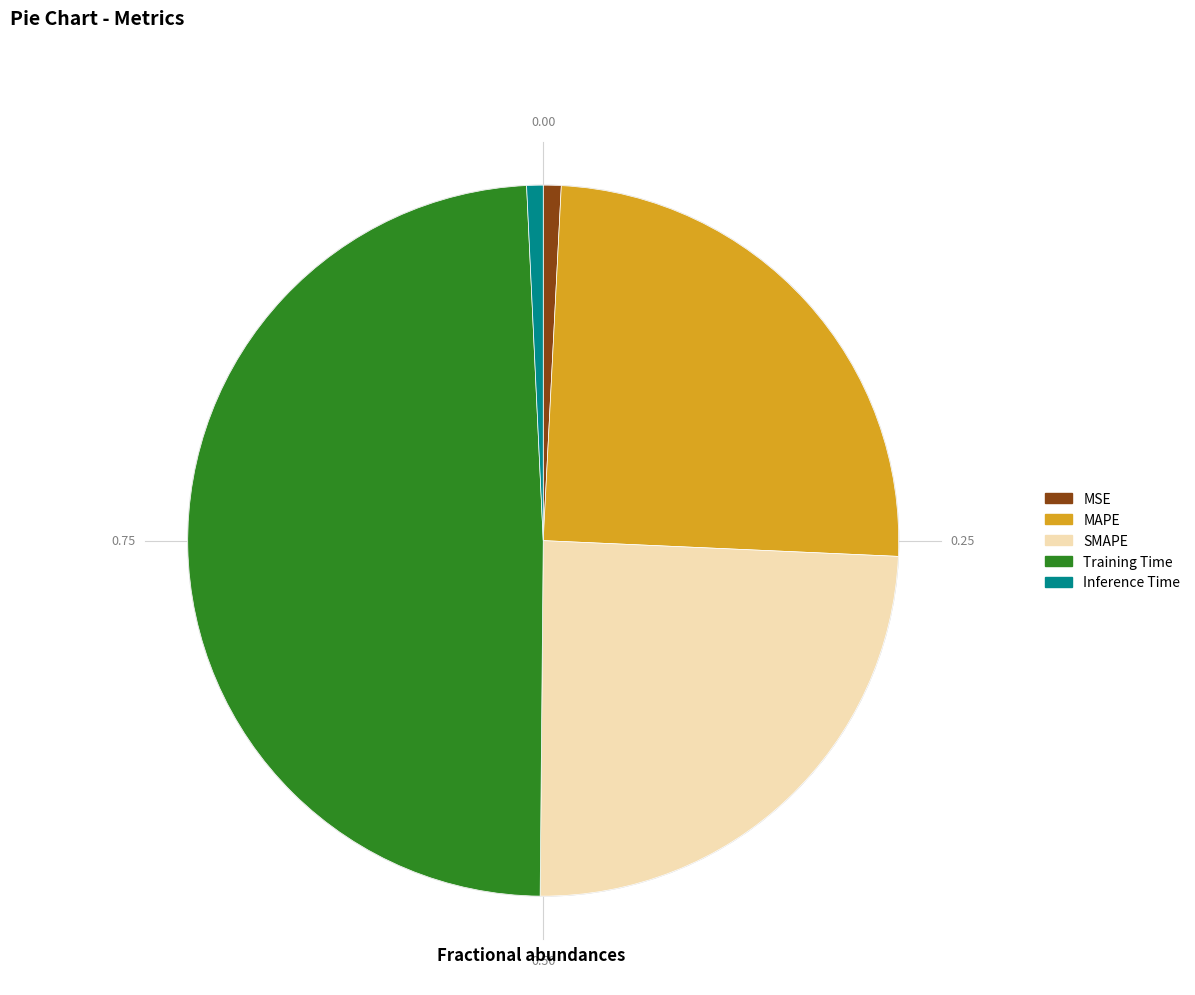

Is the sum of MAPE and Inference Time greater than half?

No